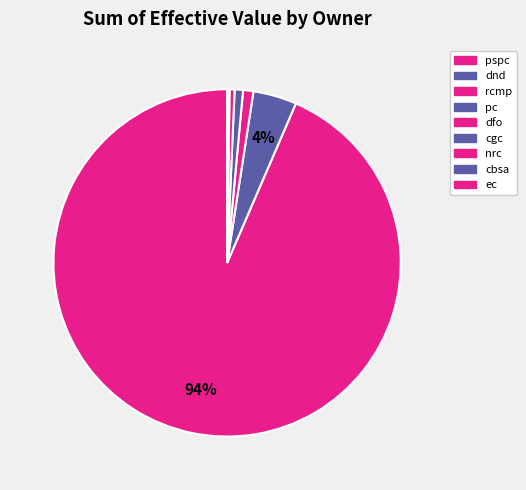

Count the number of slices in the pie.

9